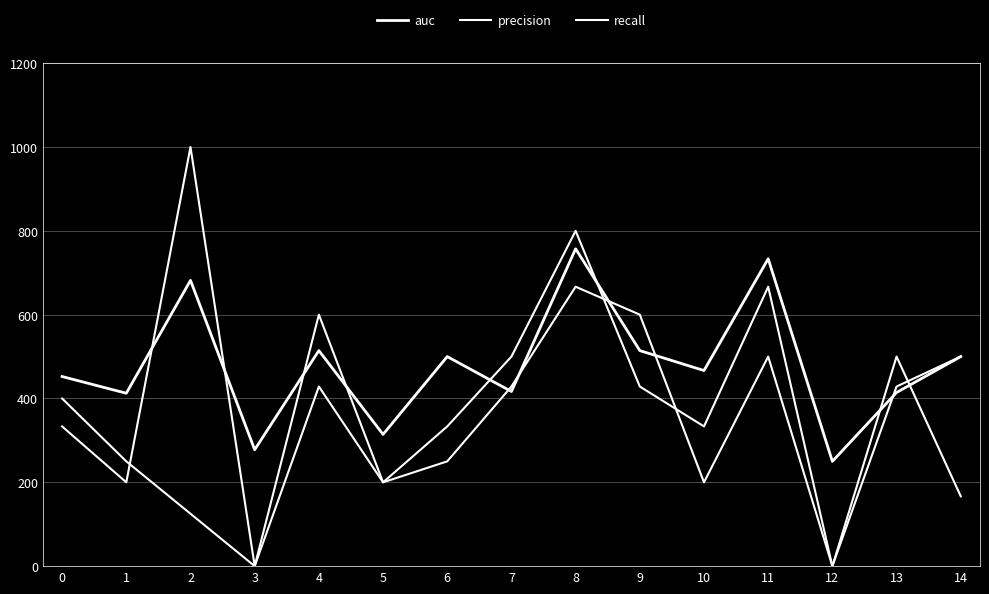

What is the difference between the second highest and second lowest values in the precision series?

600.0